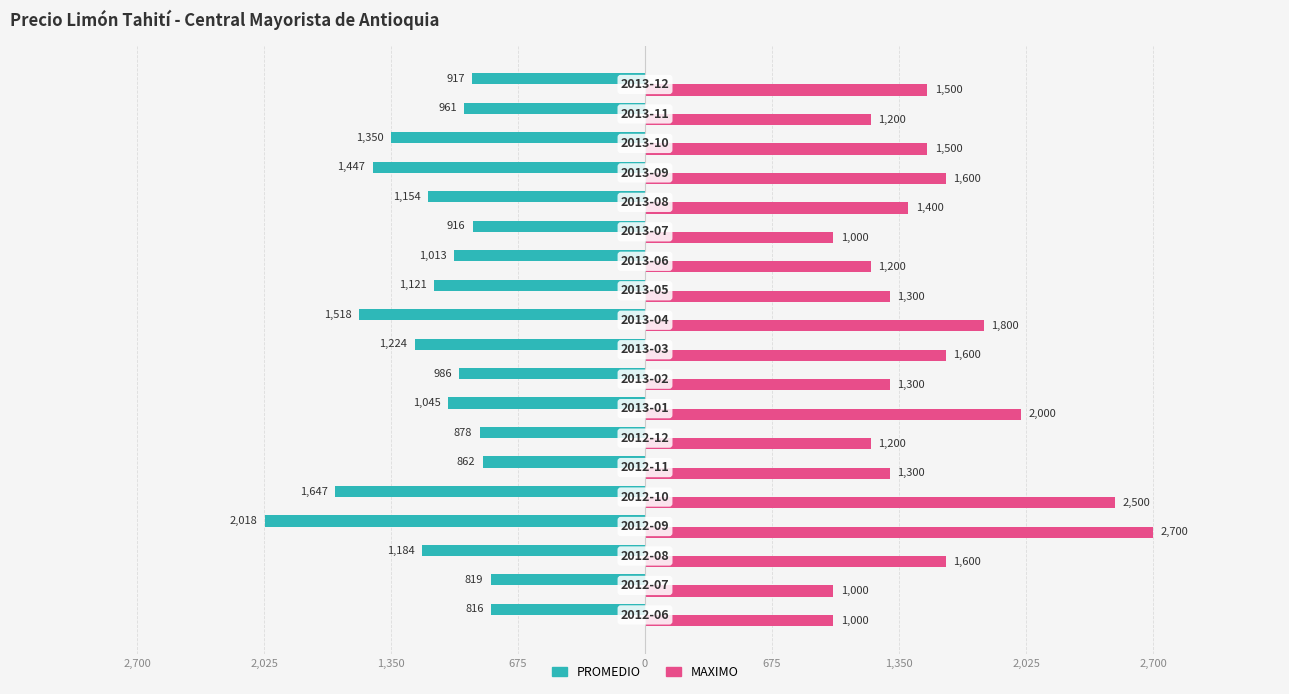

What are all the series names shown in the legend?

PROMEDIO, MAXIMO